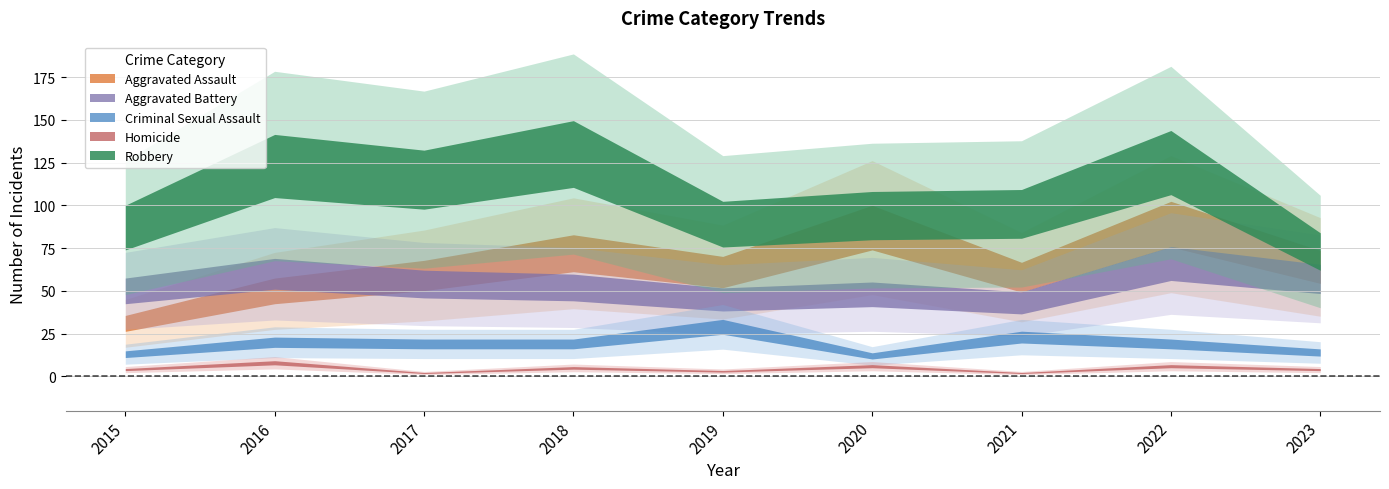

Which category has the highest value across all series?

2018